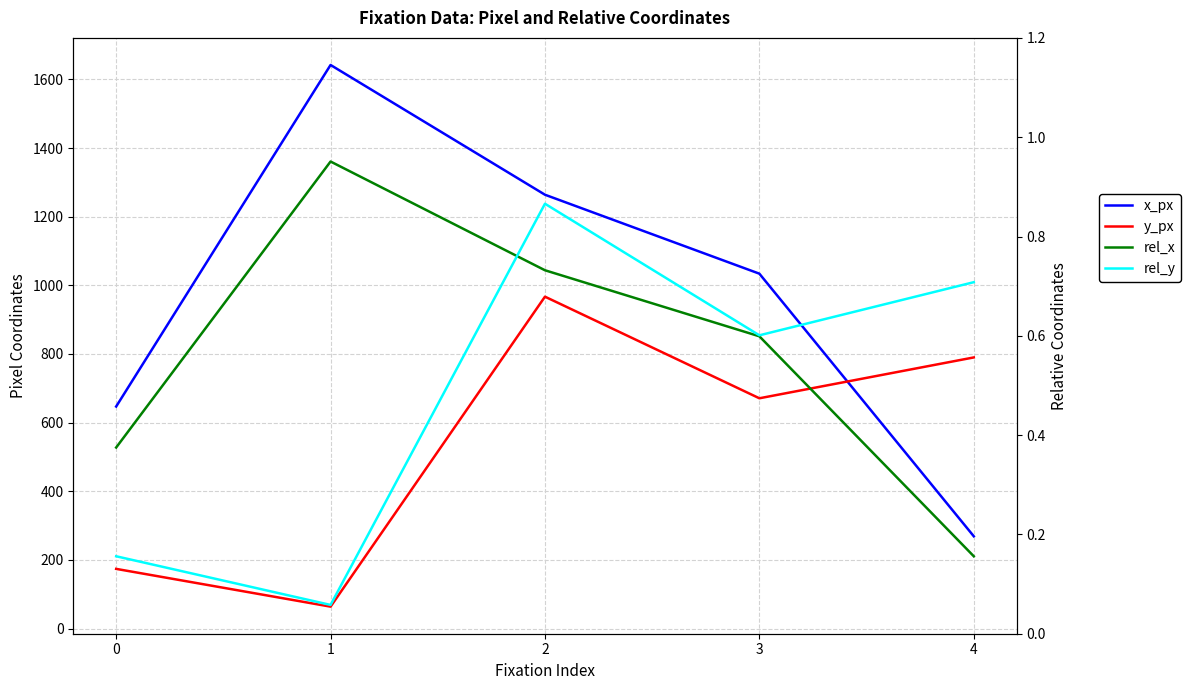

List the series in order of their peak value, lowest first.

rel_y, rel_x, y_px, x_px